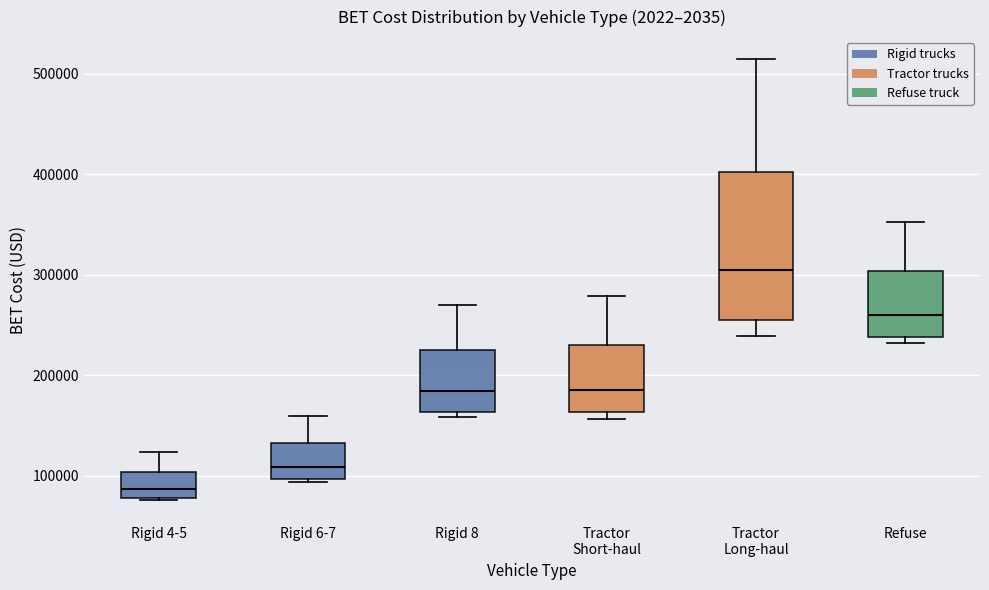

Reading left to right, transcribe this box plot: for each box, give where its median line is, the range the box spans, and where its two whiskers end, as read against the y-axis. The values are not printed on the chart, so give them approximately, as read against the axis.

Rigid 4-5: median 90000, box 80000 to 100000, whiskers 80000 to 120000
Rigid 6-7: median 110000, box 100000 to 130000, whiskers 90000 to 160000
Rigid 8: median 180000, box 160000 to 220000, whiskers 160000 (just below the box's lower edge) to 270000
Tractor Short-haul: median 190000, box 160000 to 230000, whiskers 160000 (just below the box's lower edge) to 280000
Tractor Long-haul: median 300000, box 260000 to 400000, whiskers 240000 to 510000
Refuse: median 260000, box 240000 to 300000, whiskers 230000 to 350000